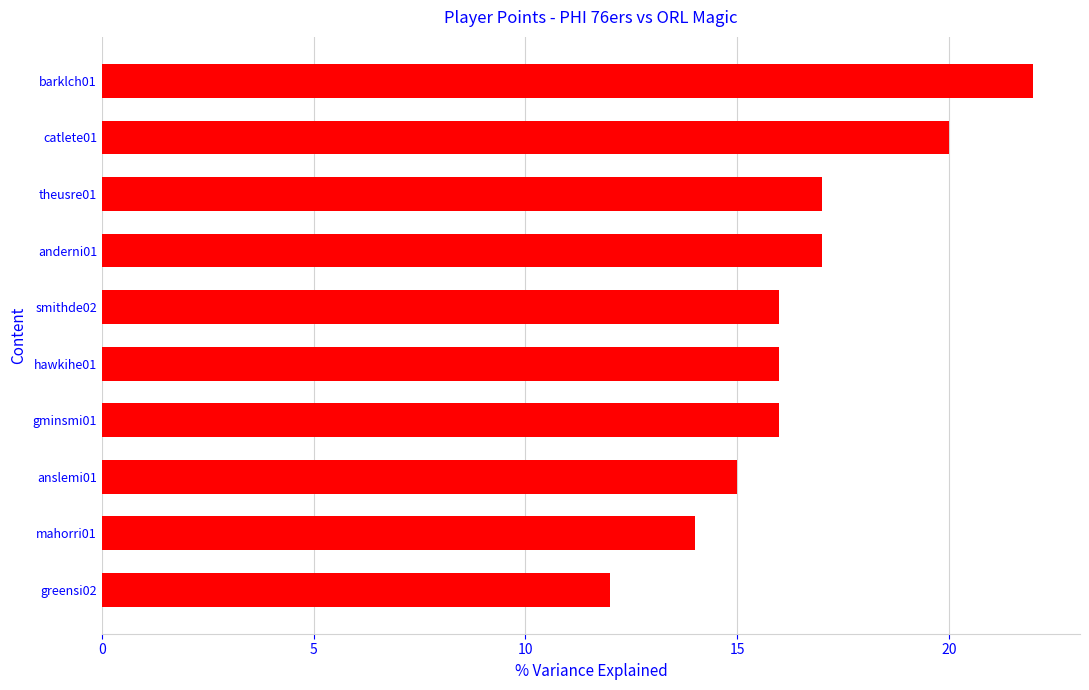

The chart shows a value of 18 at mahorri01. True or false?

False